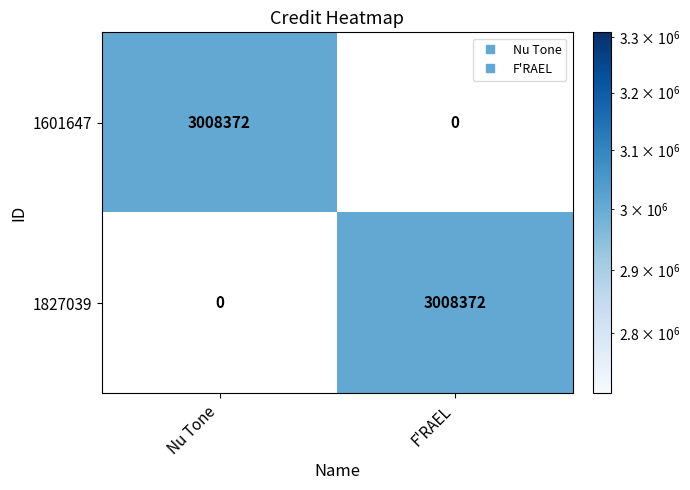

What is the average value of the 1827039 series?

1504186